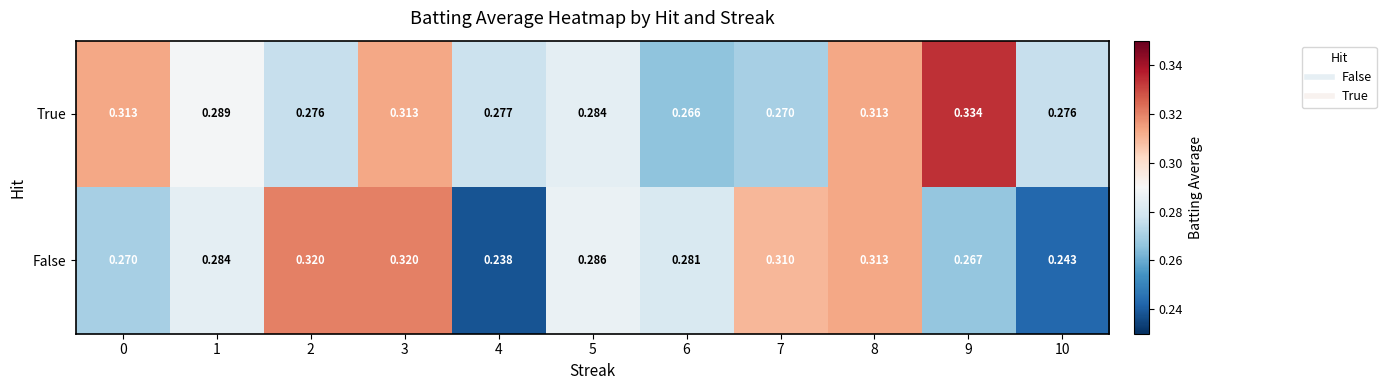

Which series changed the most between 9 and 10?

True